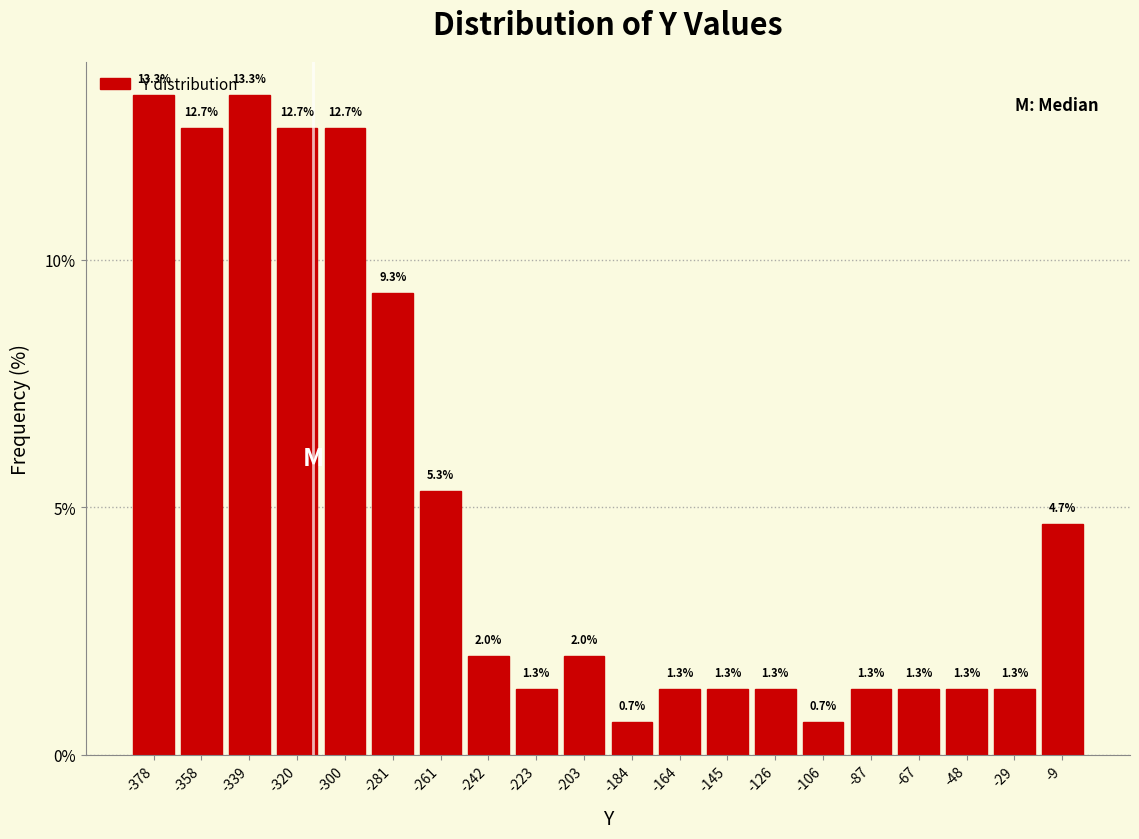

Reading left to right, transcribe this chart: for each bar, give the range it covers on the x-axis and its height. The bar edges are not printed on the chart, so give them approximately, as read against the axis.

-388.0 to -368.6: 13.3
-368.6 to -349.2: 12.7
-349.2 to -329.8: 13.3
-329.8 to -310.4: 12.7
-310.4 to -291.0: 12.7
-291.0 to -271.6: 9.3
-271.6 to -252.2: 5.3
-252.2 to -232.8: 2.0
-232.8 to -213.4: 1.3
-213.4 to -194.0: 2.0
-194.0 to -174.6: 0.7
-174.6 to -155.2: 1.3
-155.2 to -135.8: 1.3
-135.8 to -116.4: 1.3
-116.4 to -97.0: 0.7
-97.0 to -77.6: 1.3
-77.6 to -58.2: 1.3
-58.2 to -38.8: 1.3
-38.8 to -19.4: 1.3
-19.4 to 0.0: 4.7